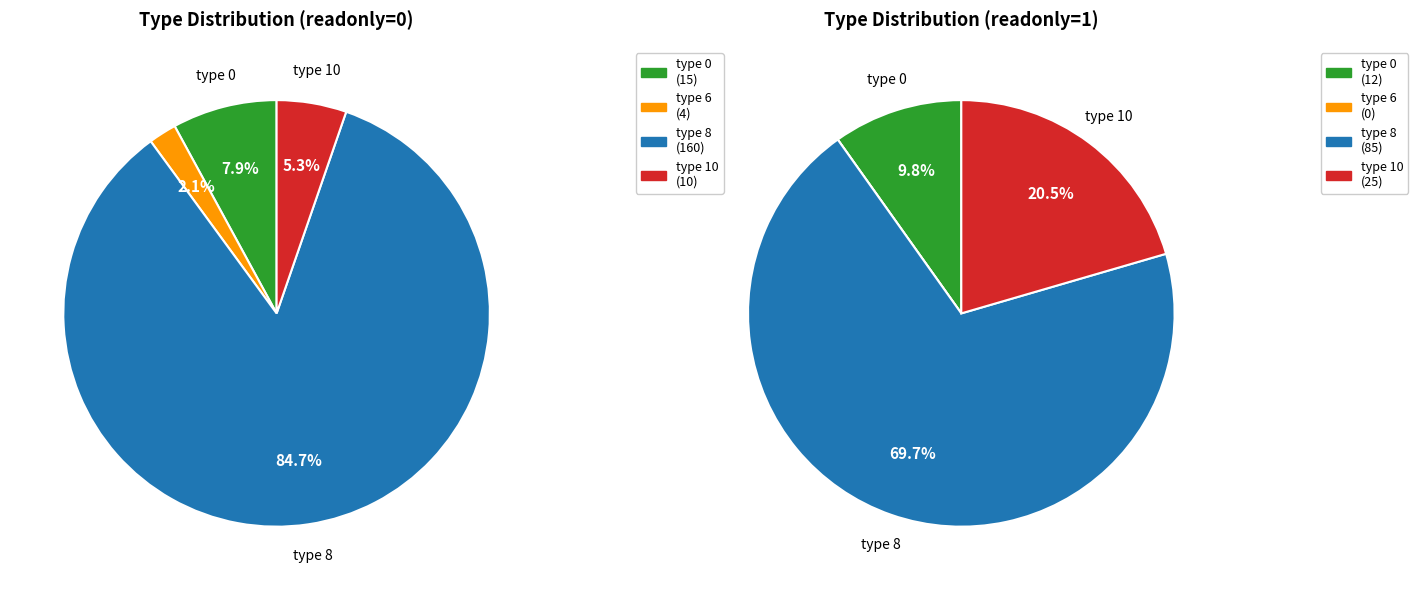

True or false: type_0 accounts for 22% of the total.

False